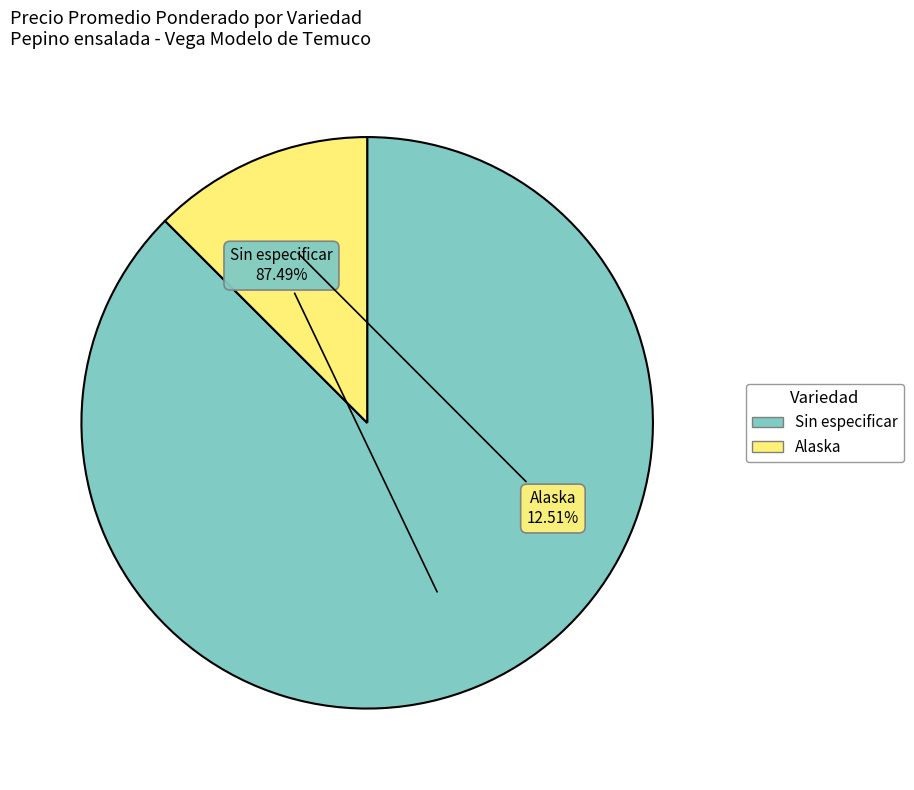

Is it true that Alaska is 67% of the pie?

False